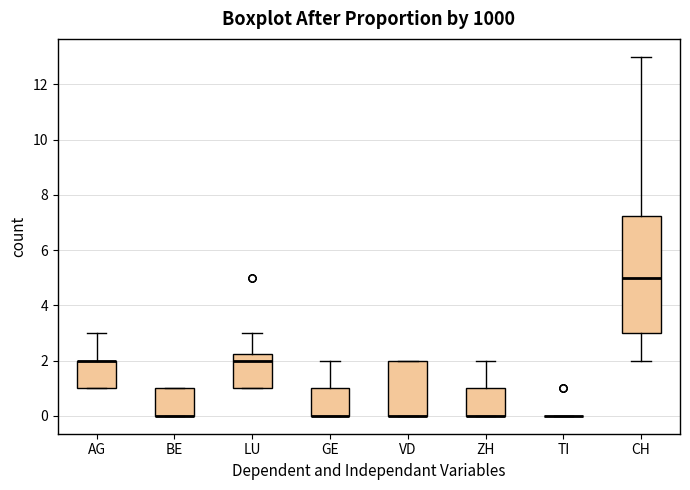

Which box is the tallest, from its lower edge to its upper edge?

CH